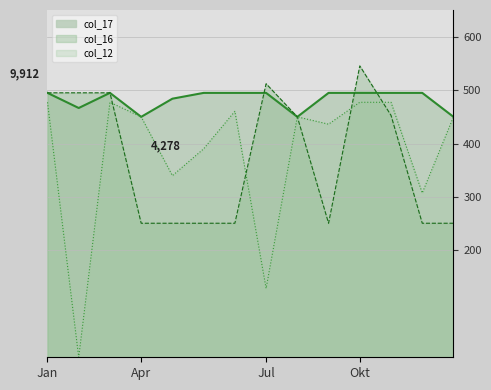

Between which two adjacent categories do col_16 and col_12 first intersect?

2.0 and 3.0